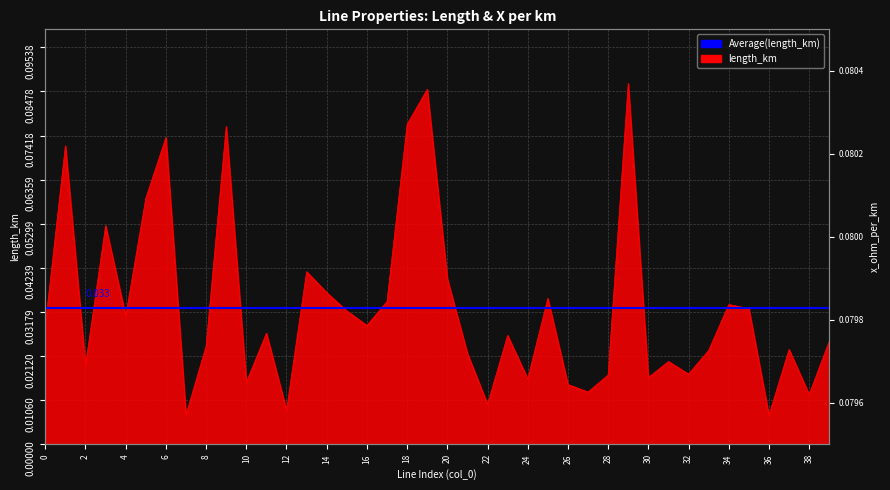

How many interior local peaks (higher than both neighbors) does the data have?

13